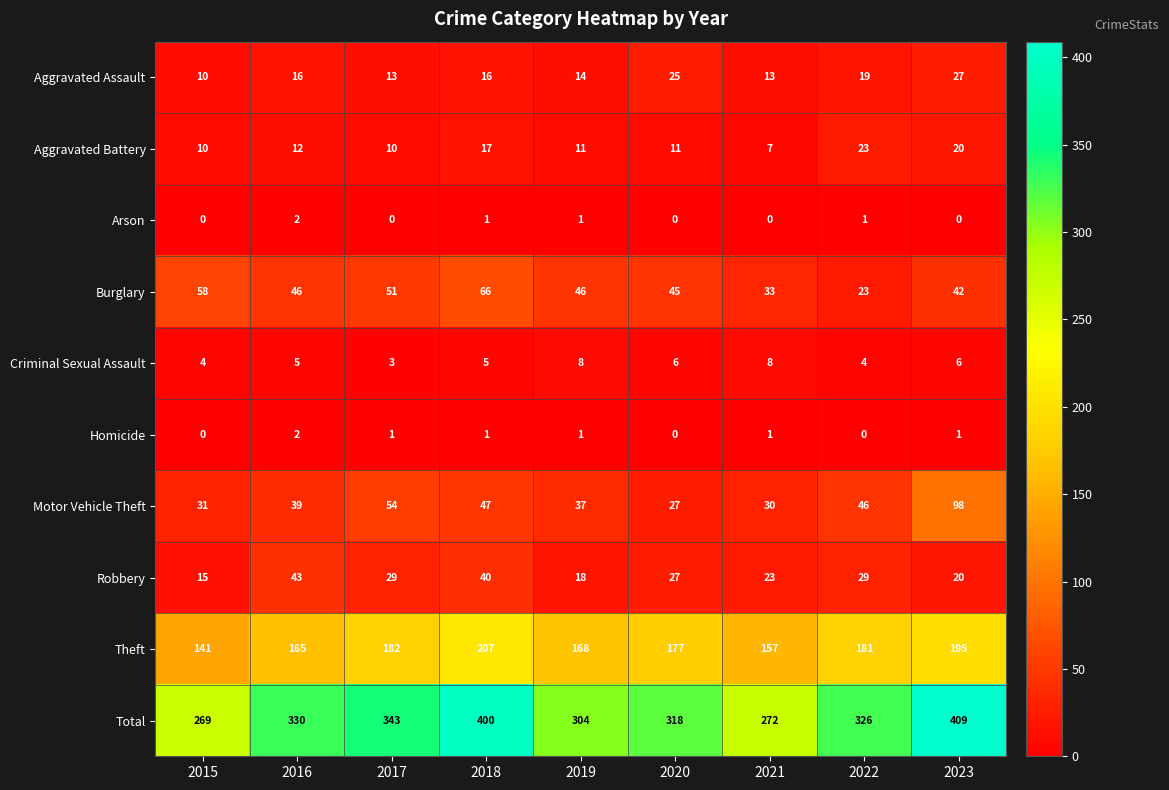

What is the total value across all series at 2020?

636